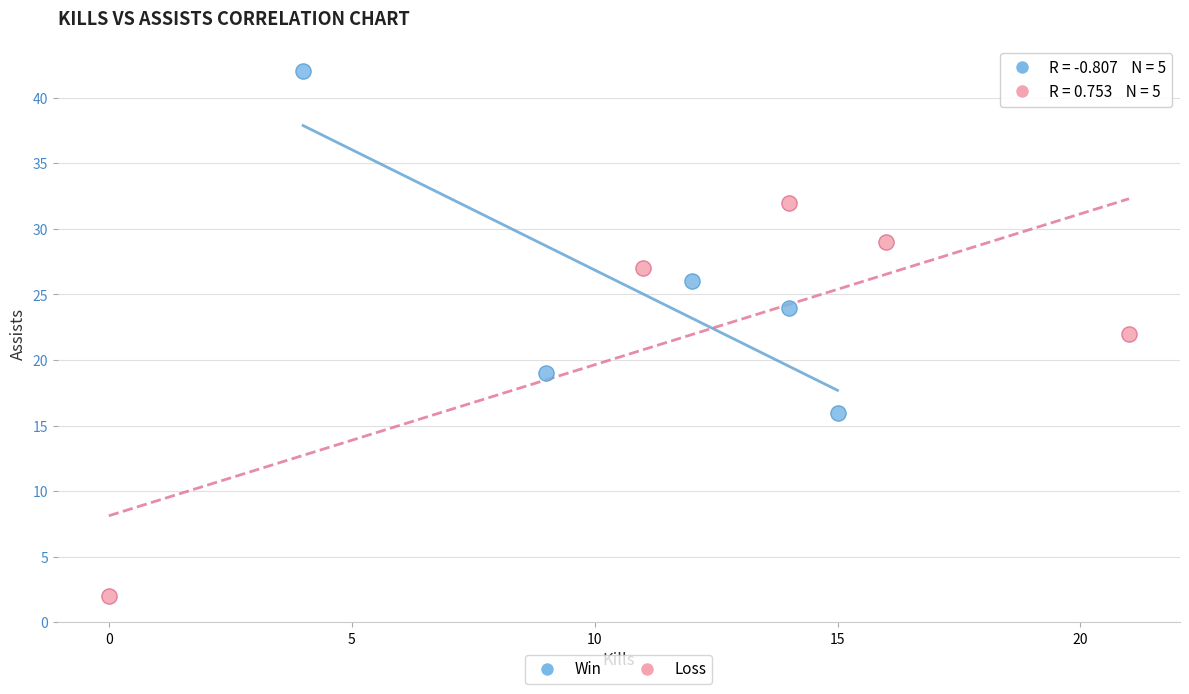

Which series contains the lowest Y value?

Loss